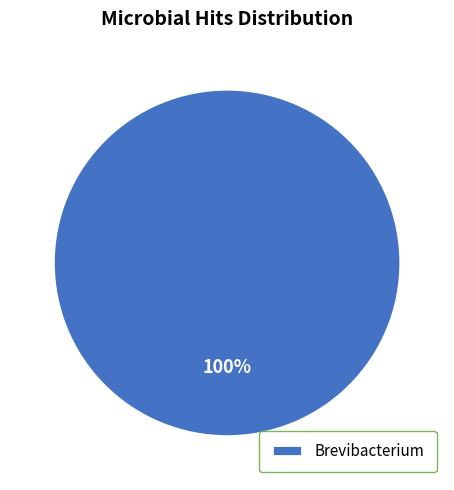

What is the majority slice?

Brevibacterium